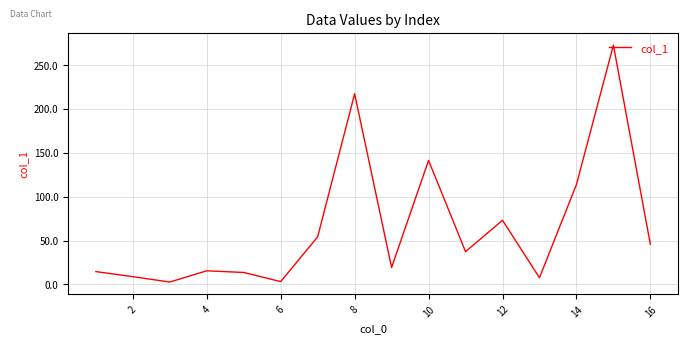

What is the maximum value shown in the chart?

272.7